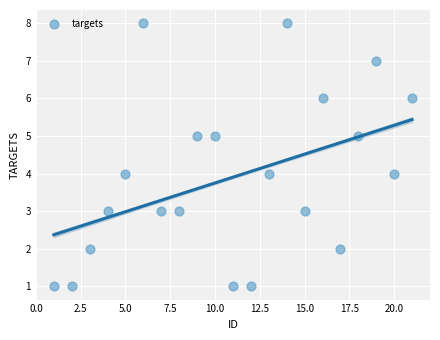

What is the range of X values (max minus min)?

20